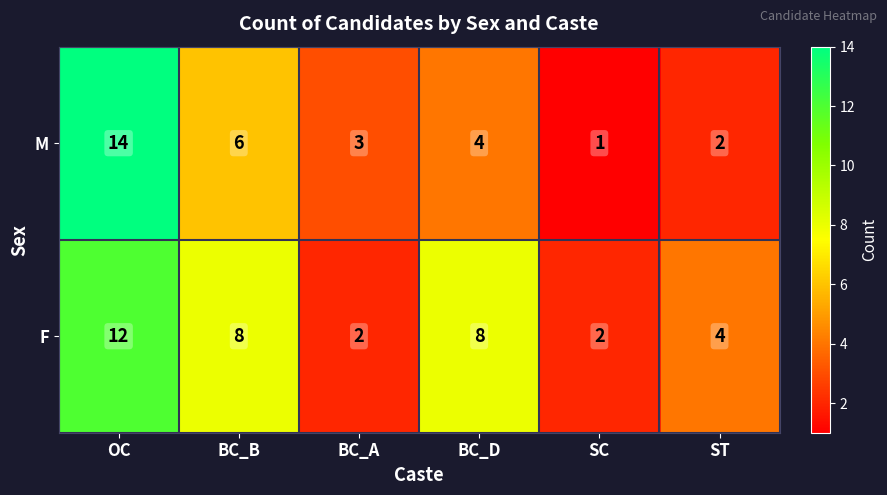

The M series shows 14 at OC. True or false?

True